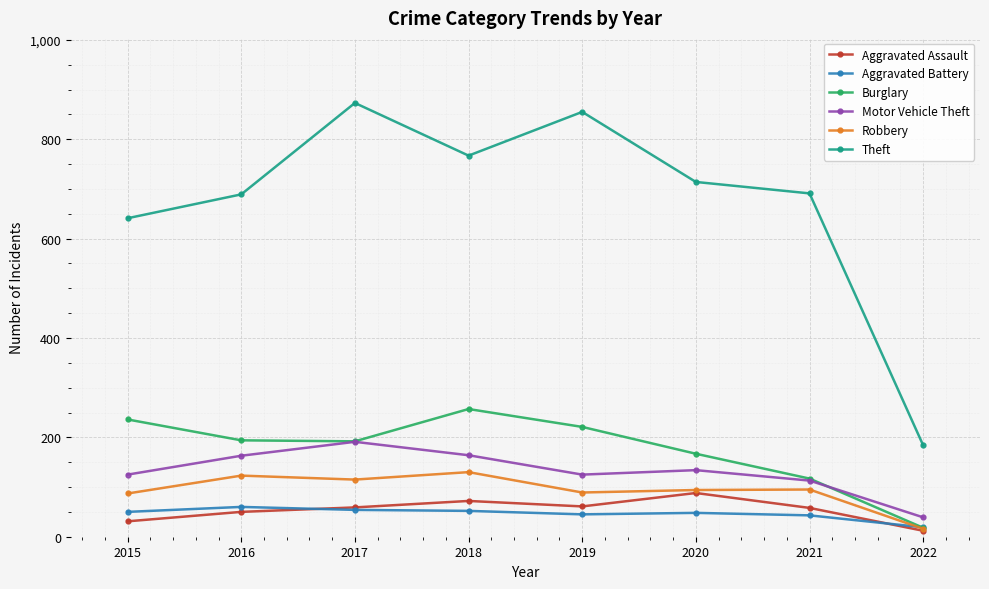

At how many categories does at least one series exceed 577?

7